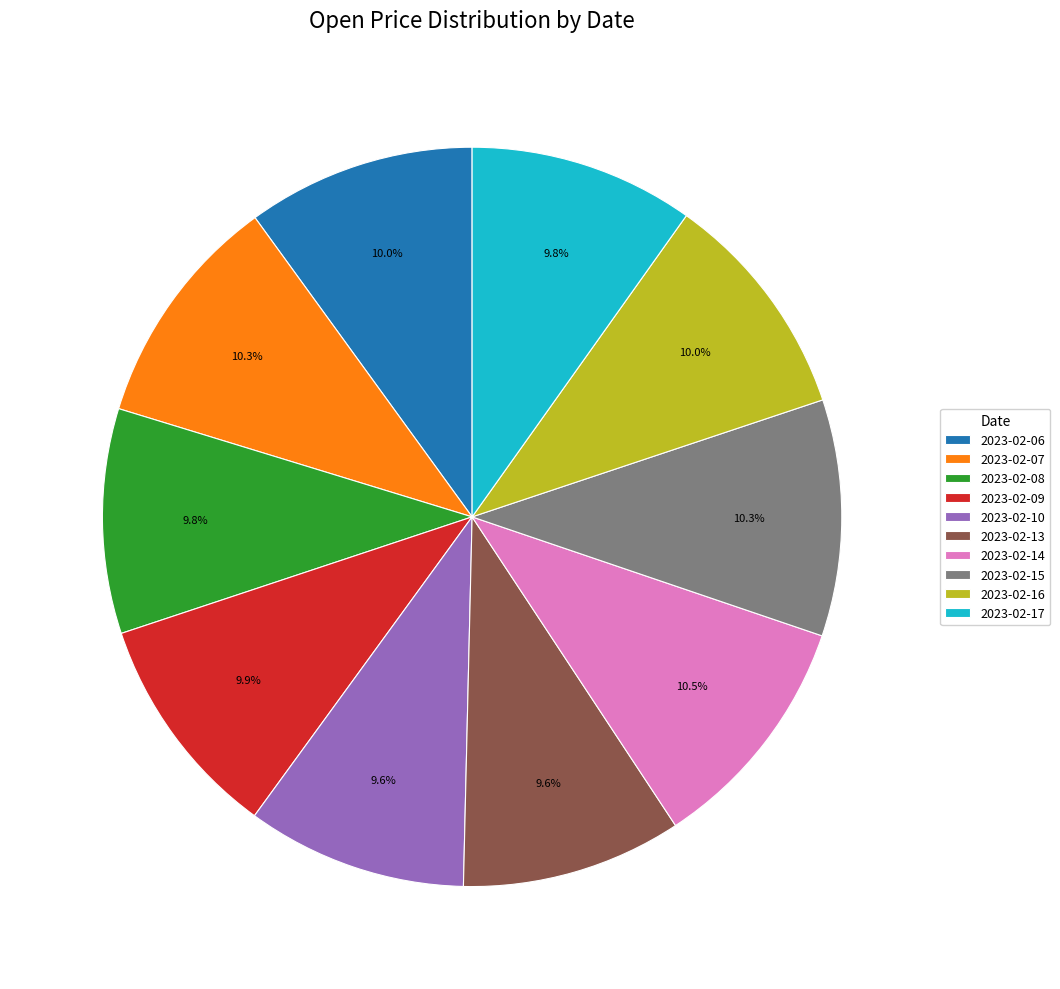

The 2023-02-08 slice represents 2% of the pie. True or false?

False